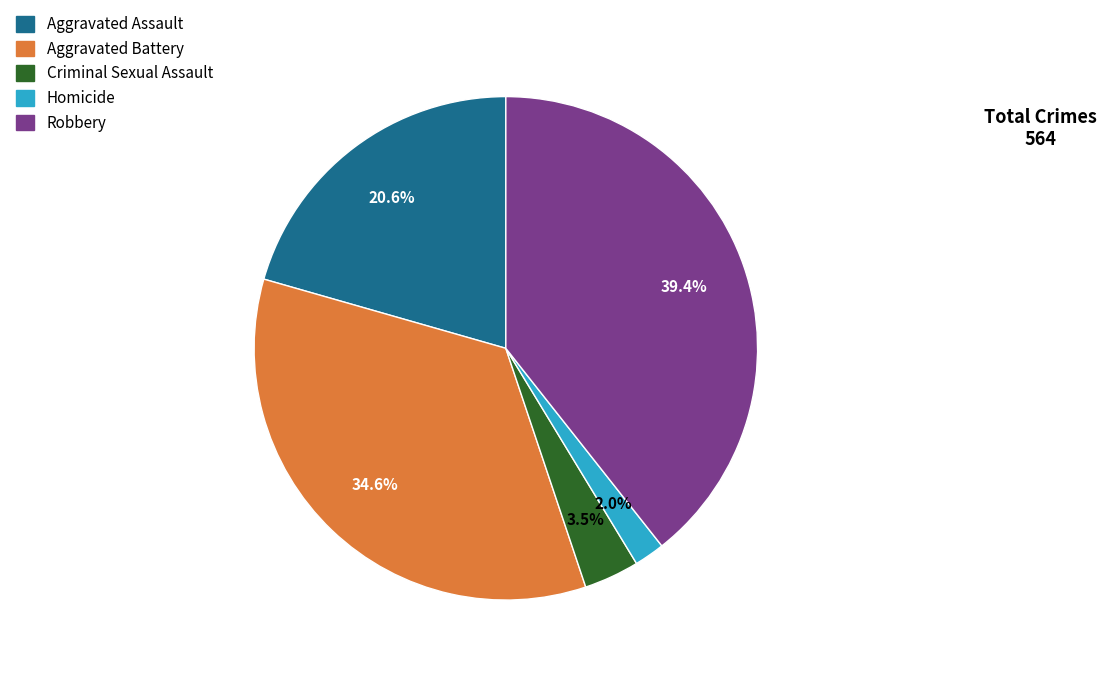

What percentage is NOT represented by Criminal Sexual Assault?

96.5%